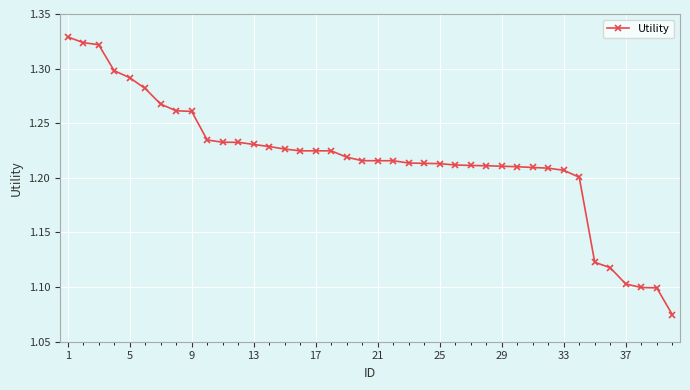

What is the sum of all values?

48.7